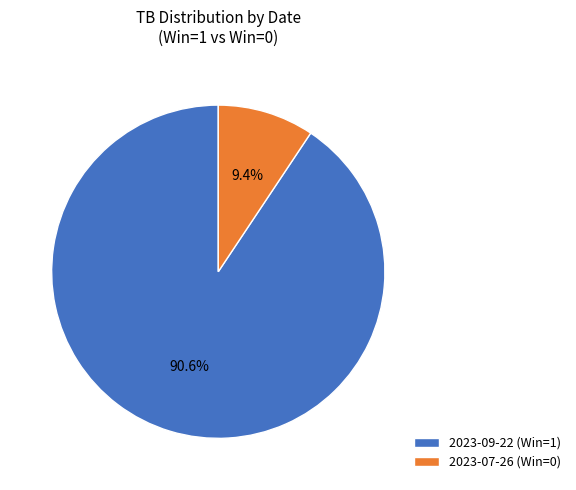

To the nearest percent, what is the difference between the 2023-07-26 (Win=0) and 2023-09-22 (Win=1) slice percentages?

81%